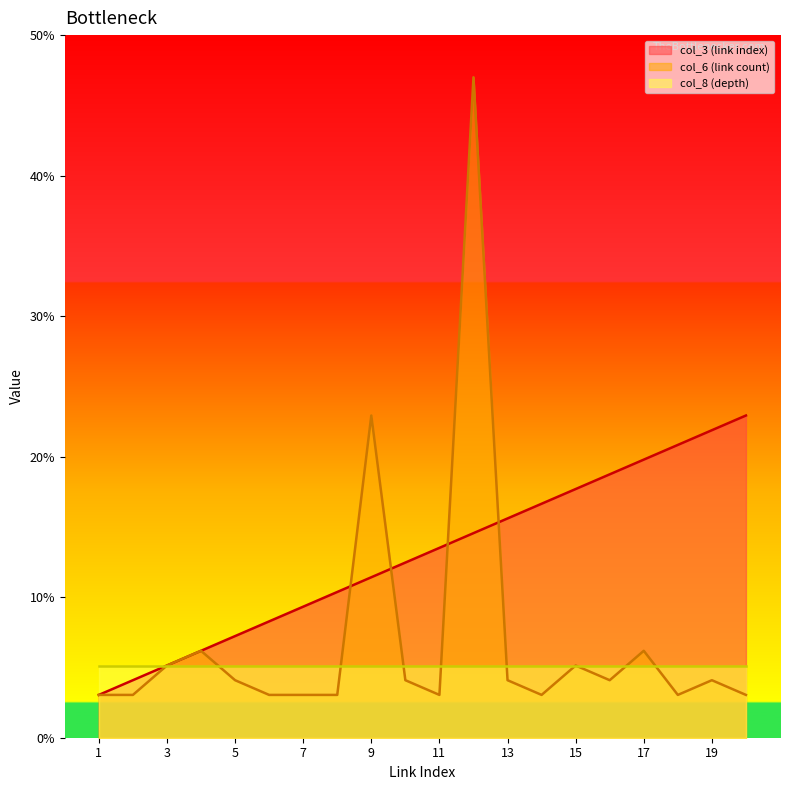

What is the minimum value for col_3 (link index)?

3.0